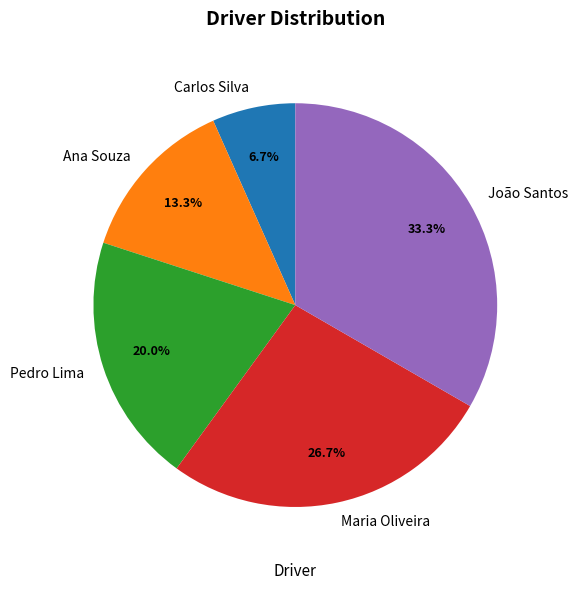

Does João Santos account for over 50% of the chart?

No